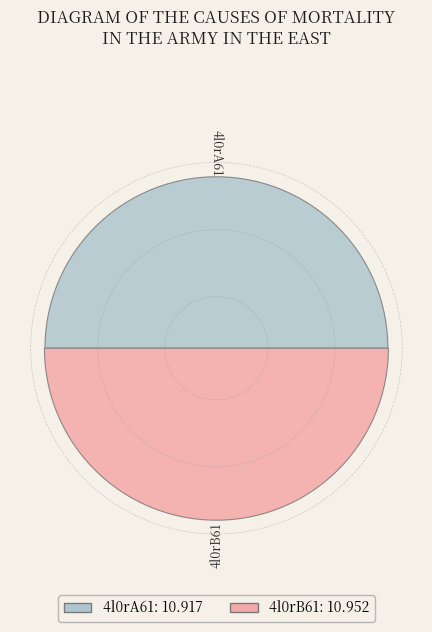

How many segments does this pie chart have?

2